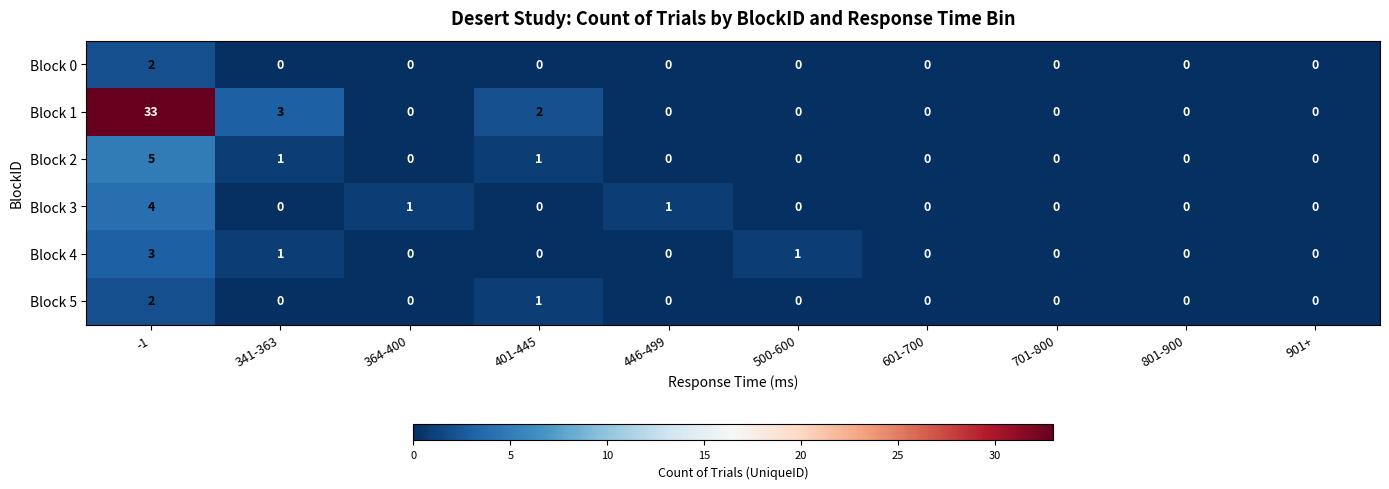

Count the Block 0 values in the range 0 to 1.

9